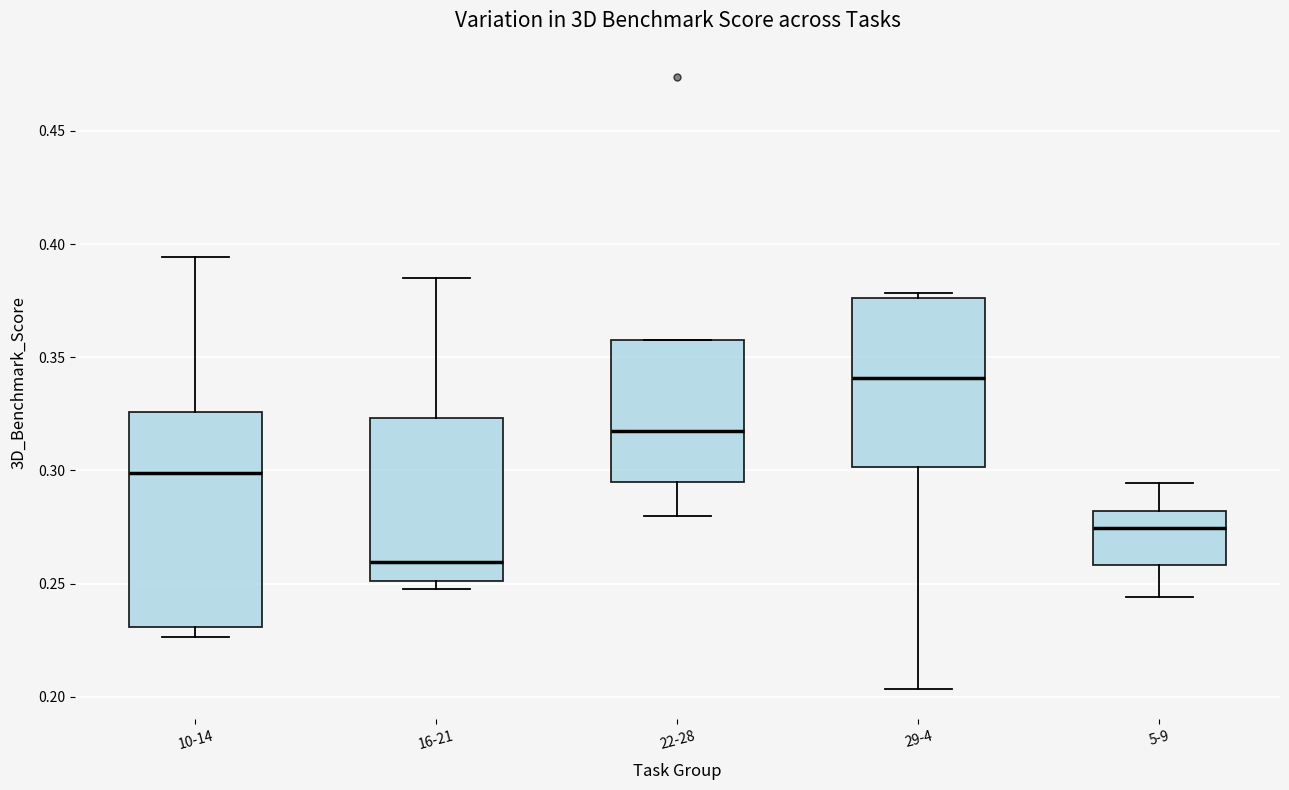

Comparing the boxes themselves (not the whiskers), which one is the tallest?

10-14